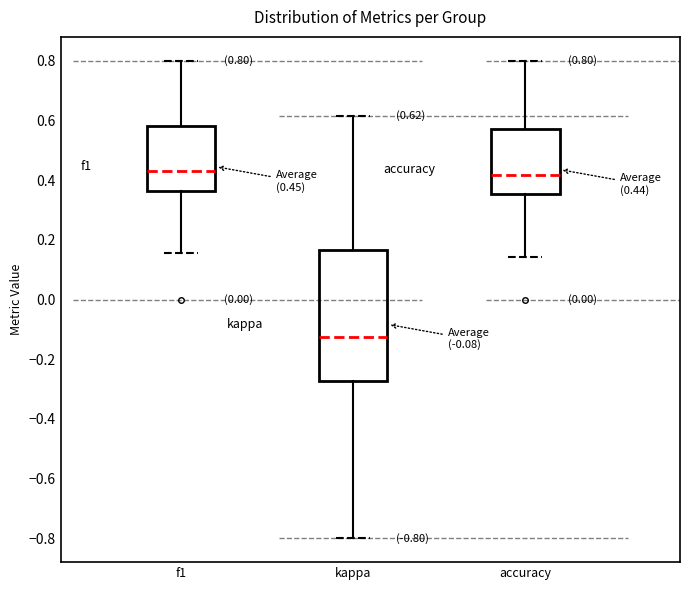

Which box has the lowest median line?

kappa